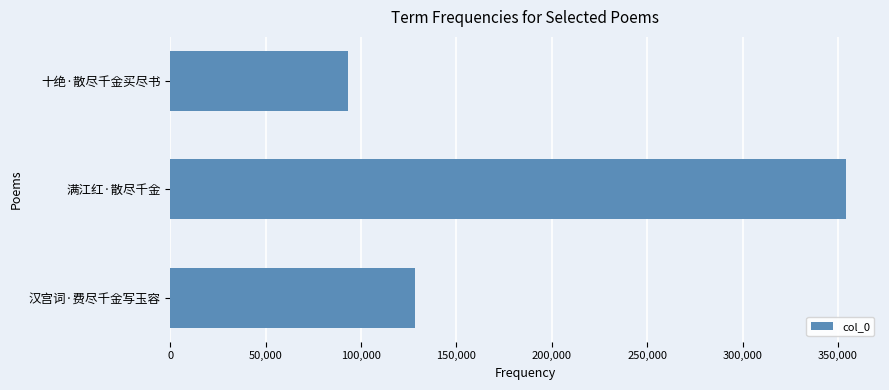

Which category has the lowest value across all series?

十绝·散尽千金买尽书